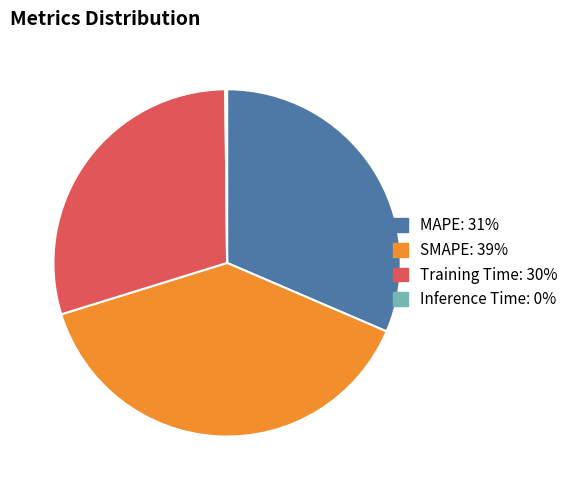

The Training Time slice represents 38% of the pie. True or false?

False